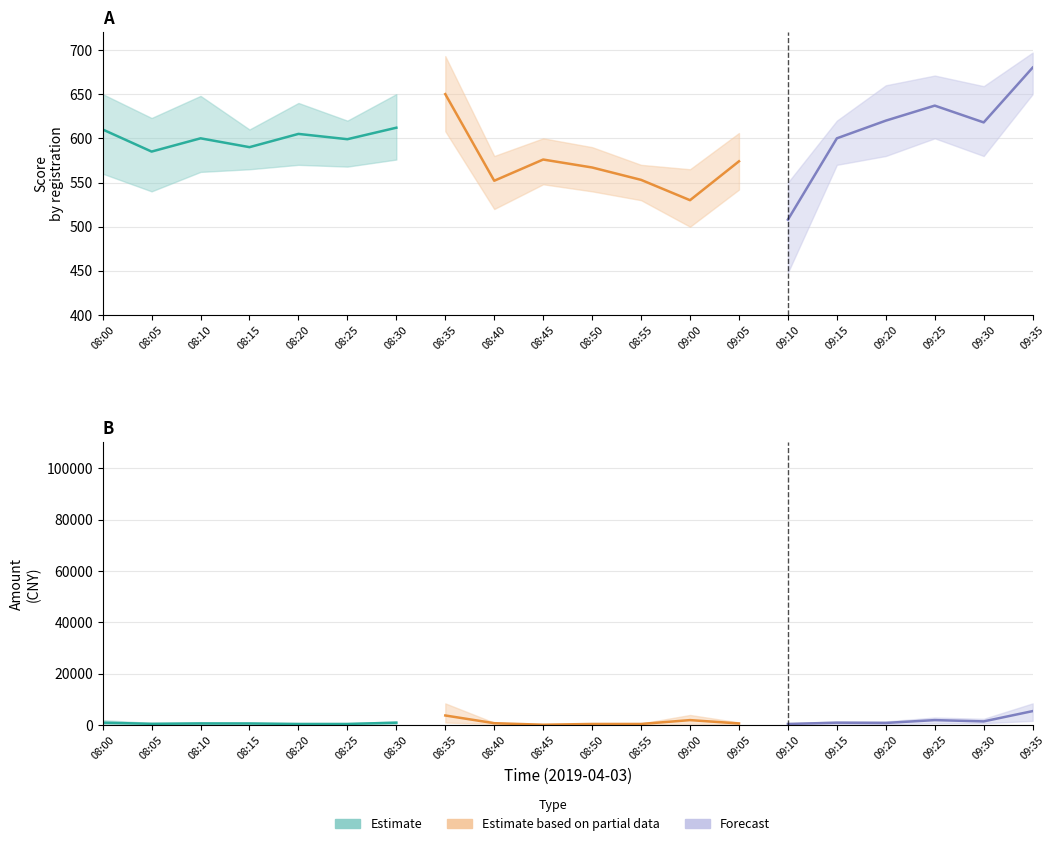

Is it true that amount_mean equals 800 at 8?

True